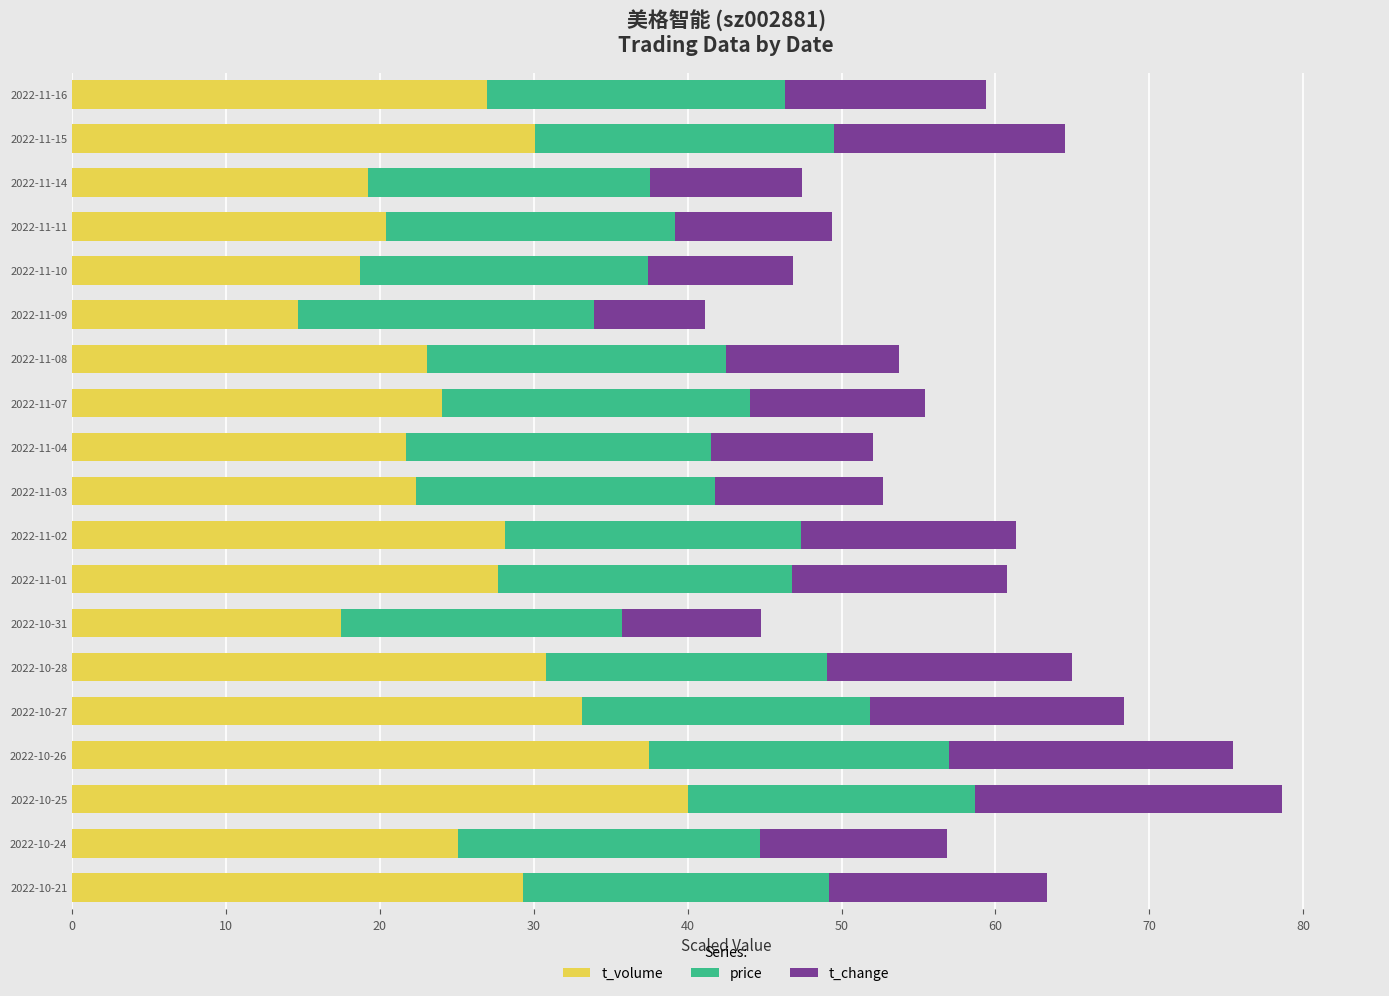

What is the highest value of the t_volume series?

40.0